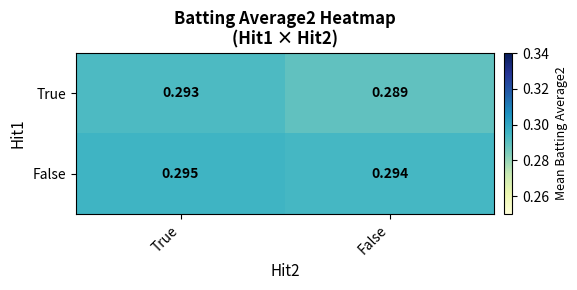

Which category has the highest value in the True series?

True